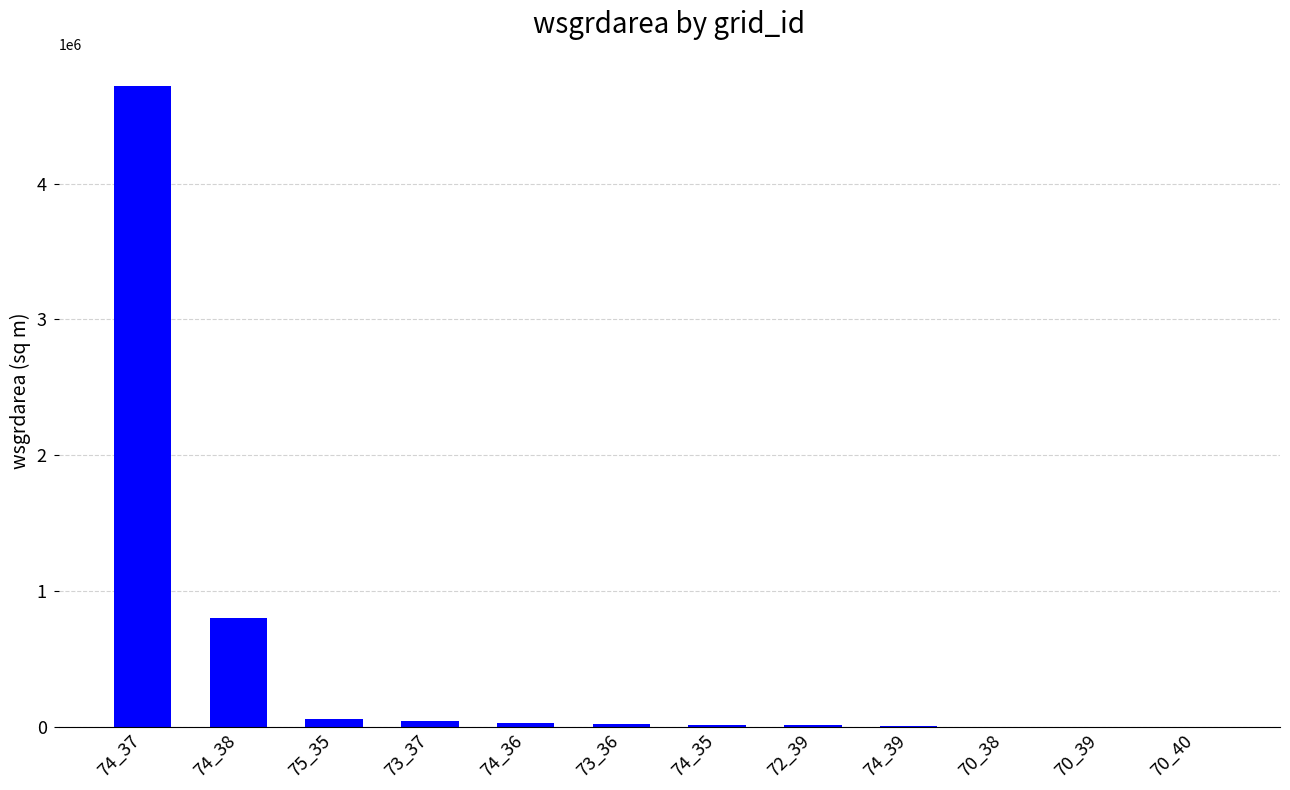

The chart shows a value of 6300 at 74_39. True or false?

True